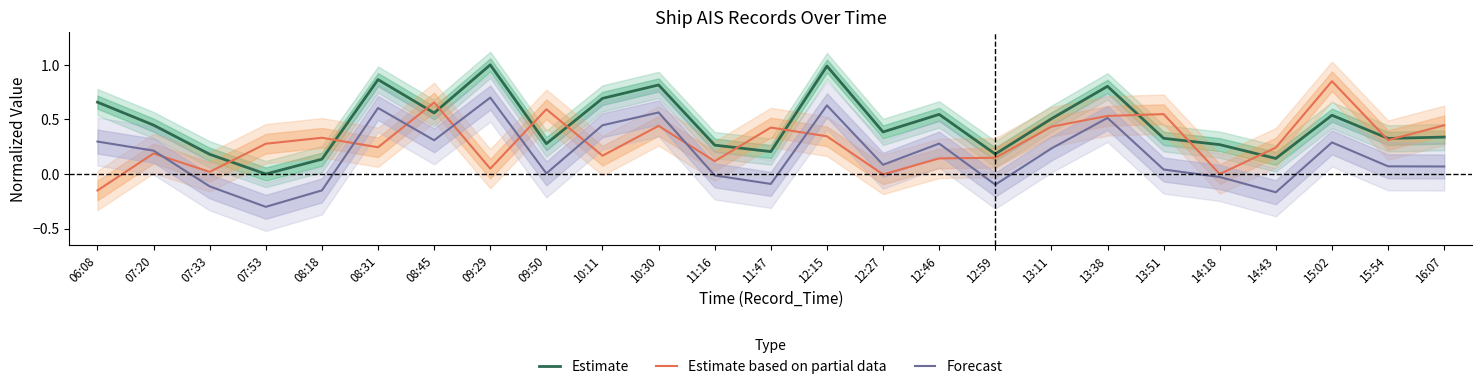

What are all the series names shown in the legend?

Estimate, Estimate based on partial data, Forecast